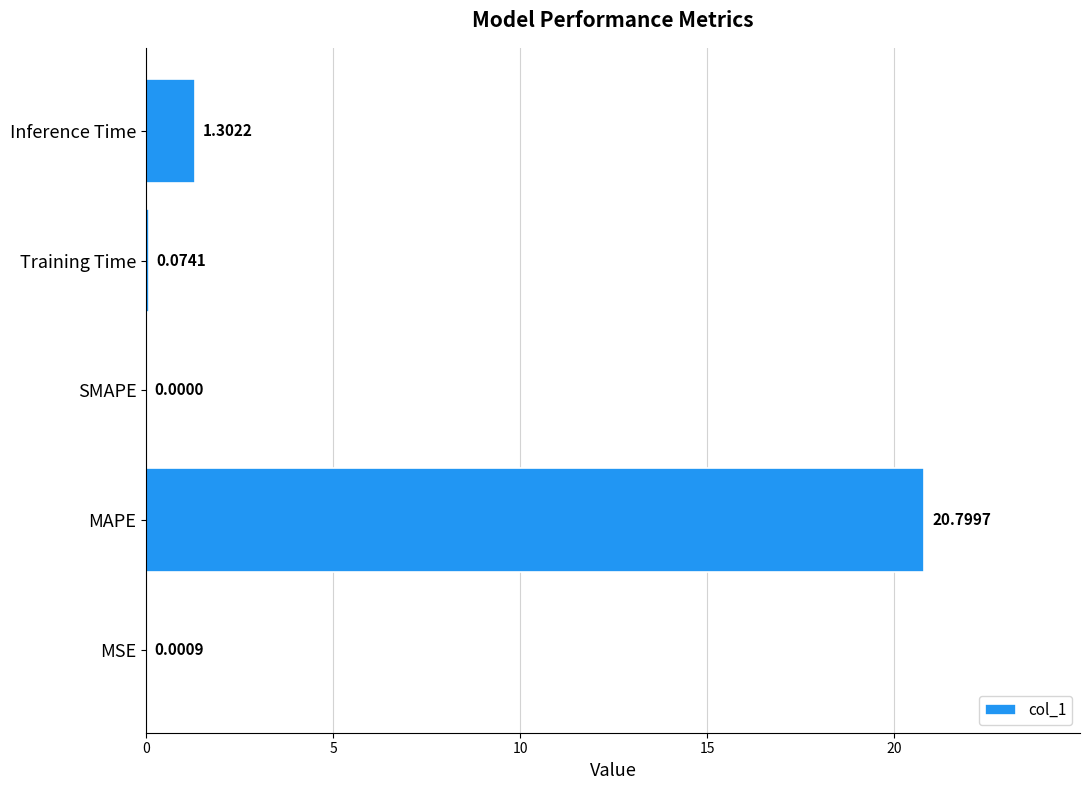

Does the chart contain stacked bars?

No